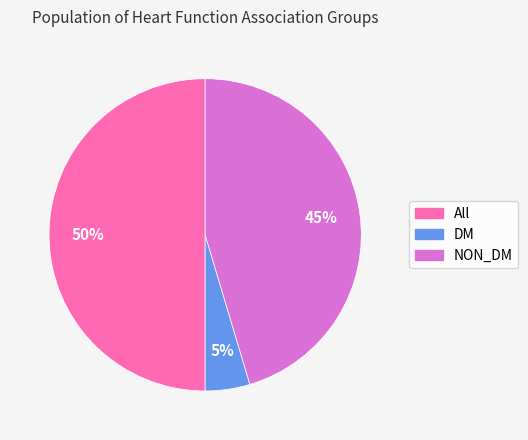

Is the sum of All and DM greater than half?

Yes